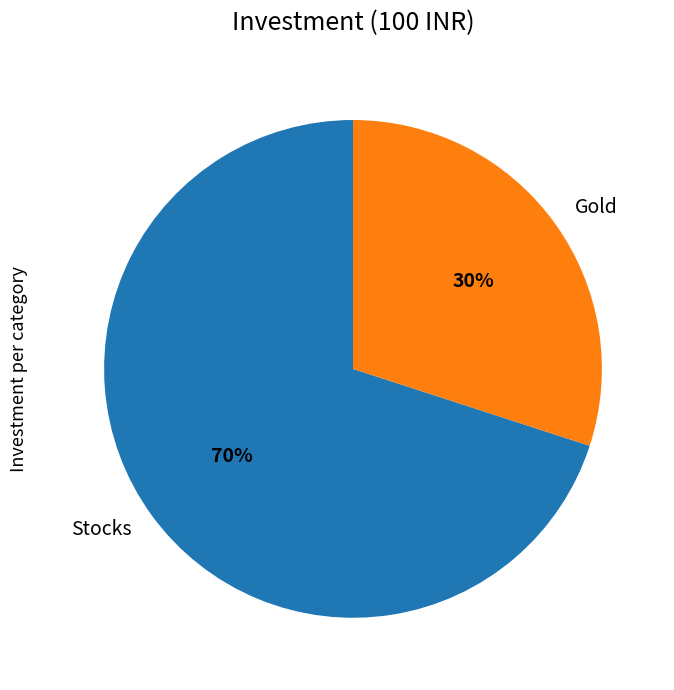

Combined, do Gold and Stocks account for over 50%?

Yes